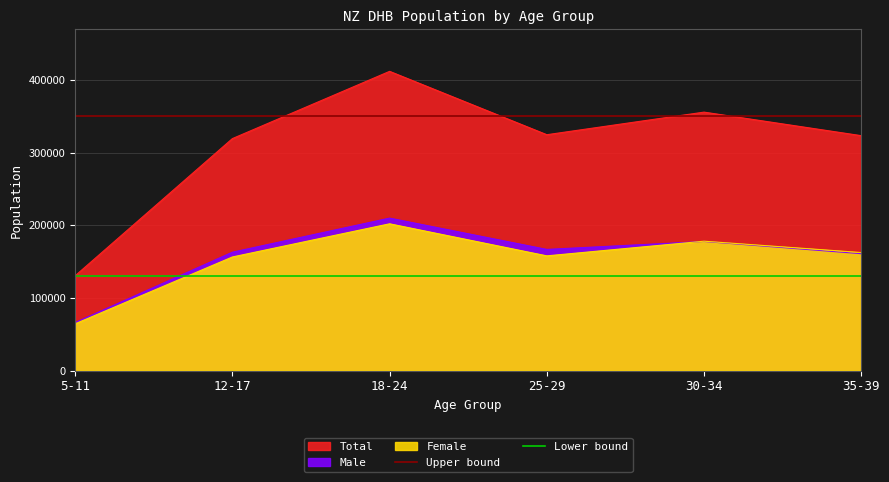

The value of Upper bound at 5-11 is 103778. True or false?

False